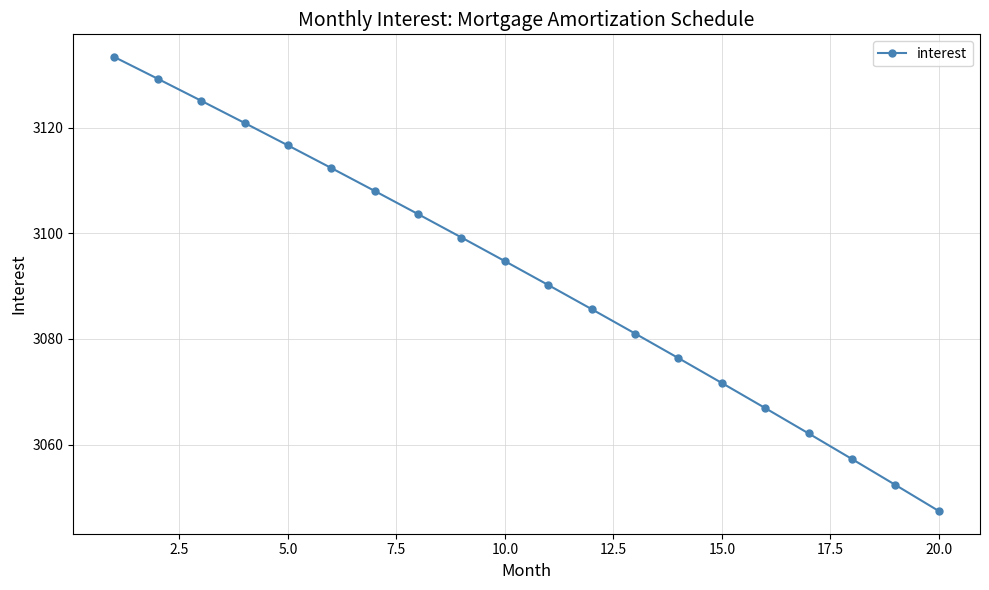

True or false: there are more than 1 points higher than both neighbors.

False